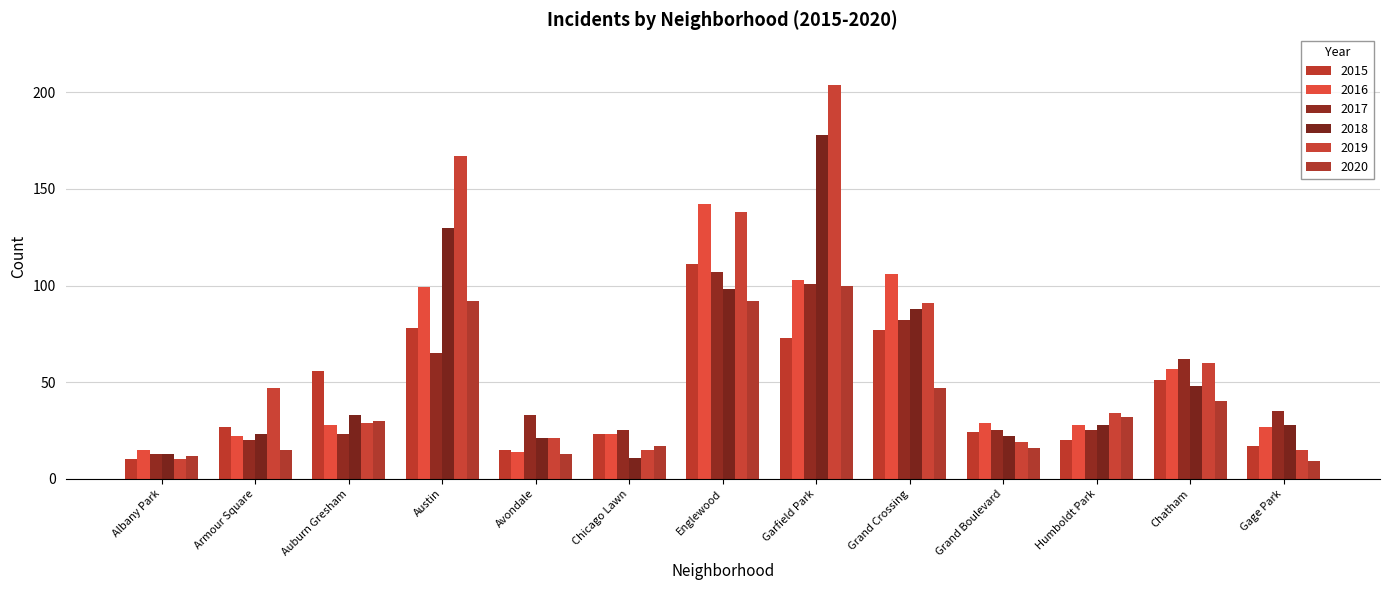

What is the total value across all series at Austin?

631